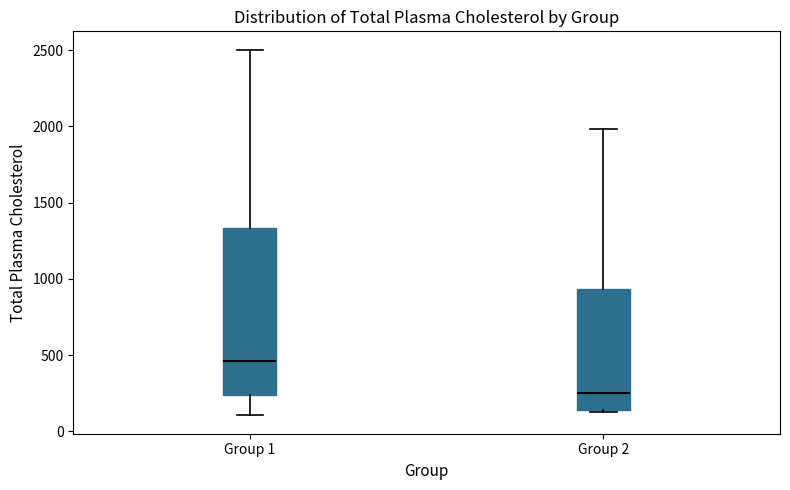

Which box's median line is the lowest?

Group 2